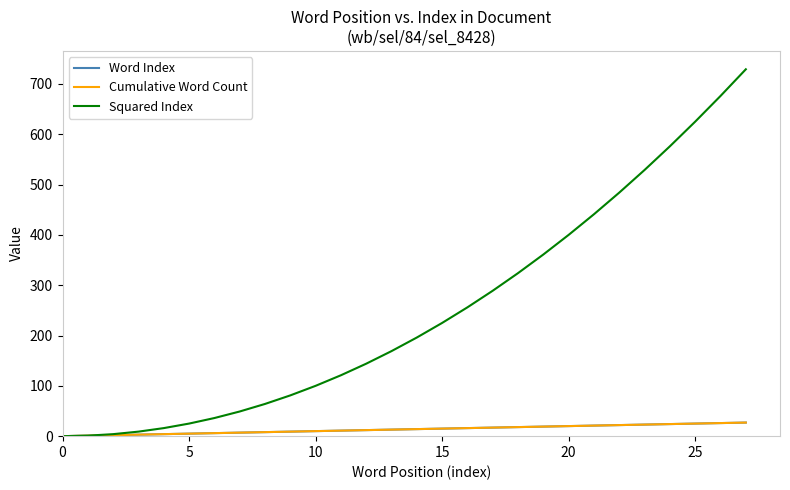

Does the chart have visible grid lines?

No